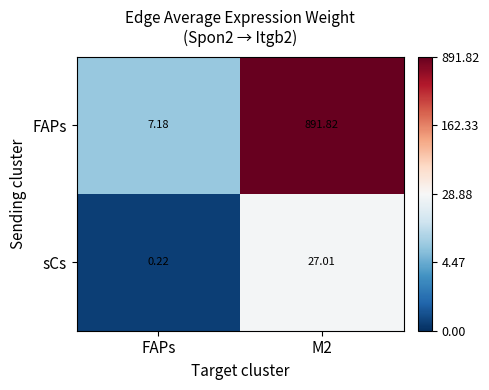

At which category is the sum across all series the highest?

M2